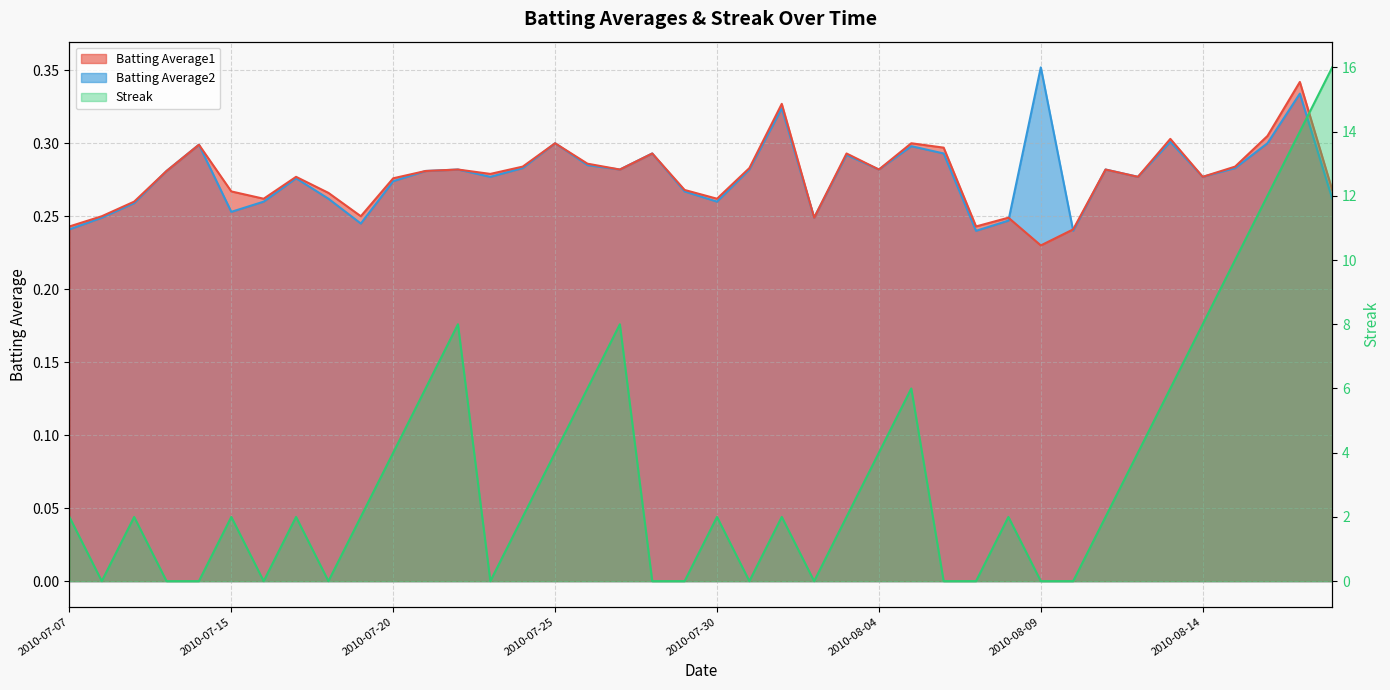

What is the sum of all Streak values?

138.0